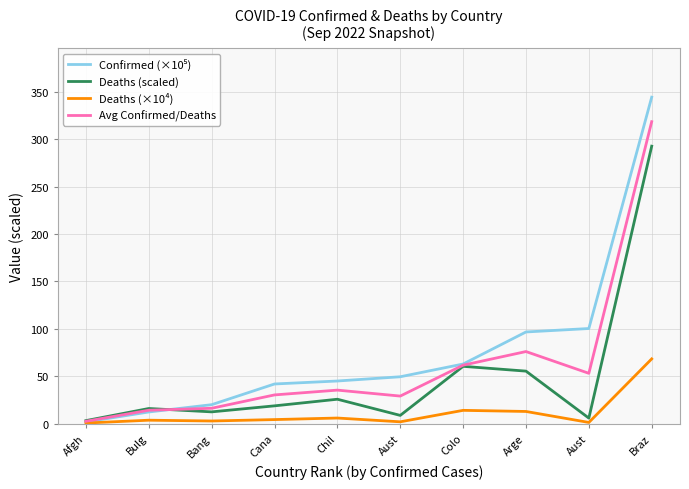

What is the smallest value displayed?

0.8